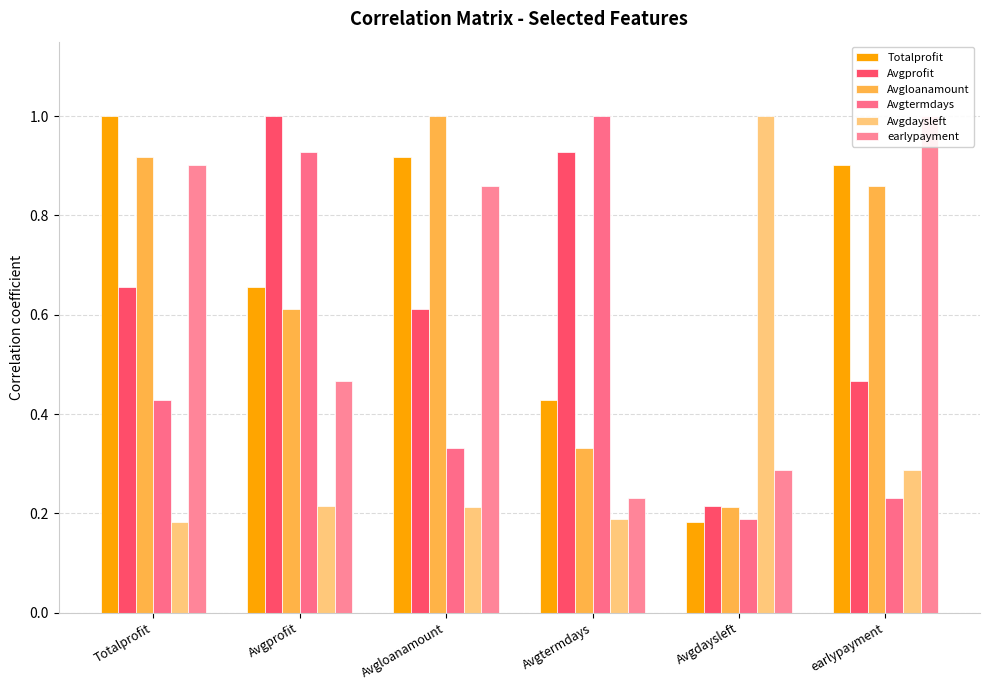

What is the total value across all series at Avgdaysleft?

2.1